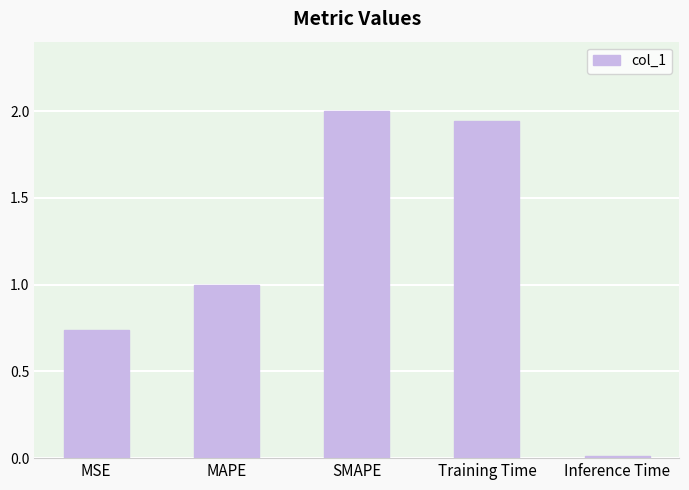

What value does the data have at MAPE?

1.0